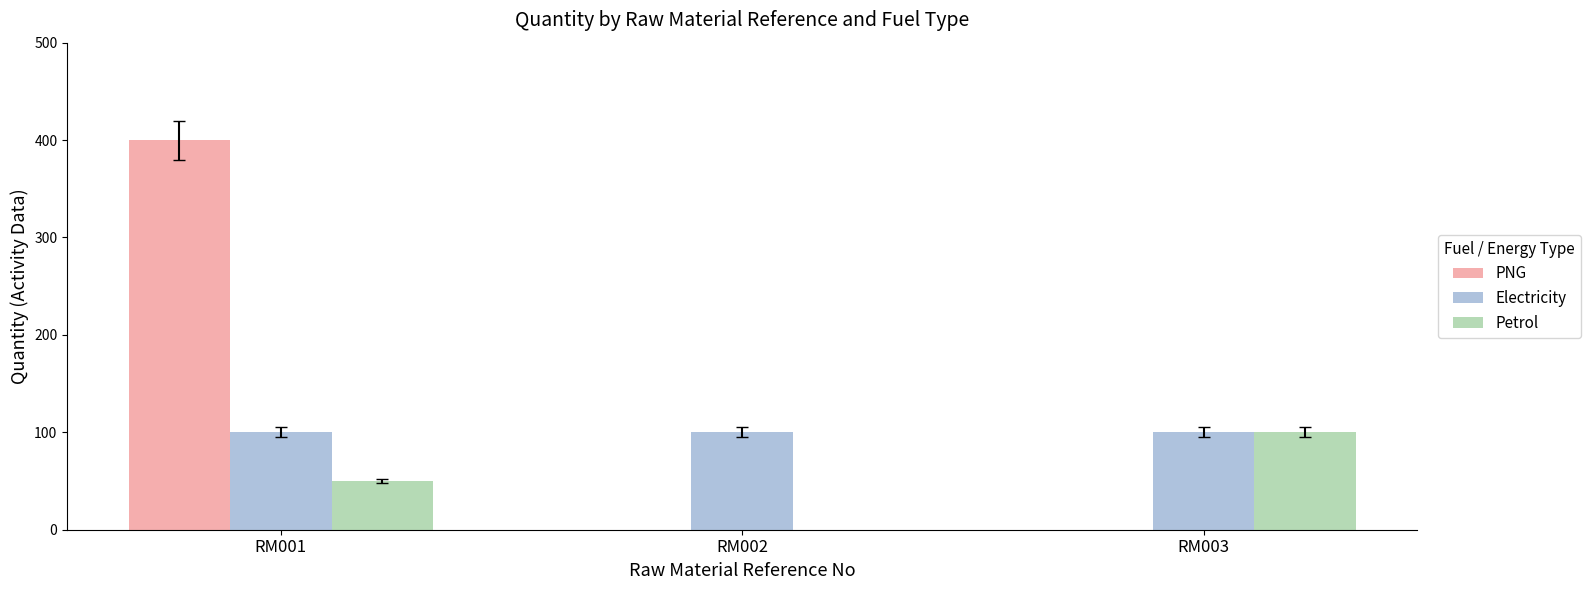

Which series has the largest total across all categories?

PNG